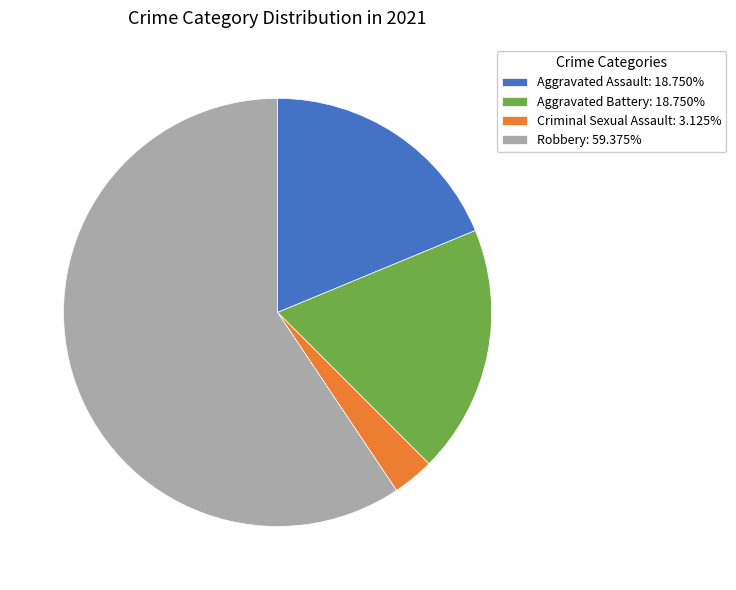

Does any single category account for the majority?

Yes